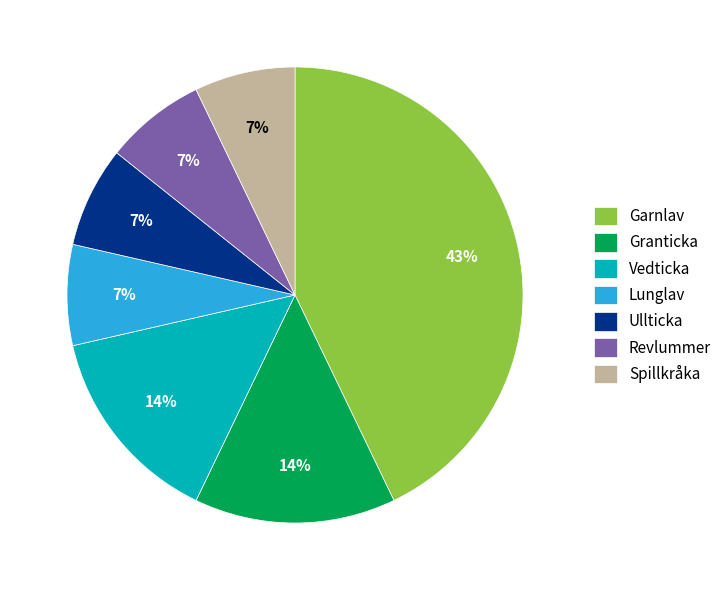

What is the ratio of the value at Granticka to the value at Garnlav?

0.3